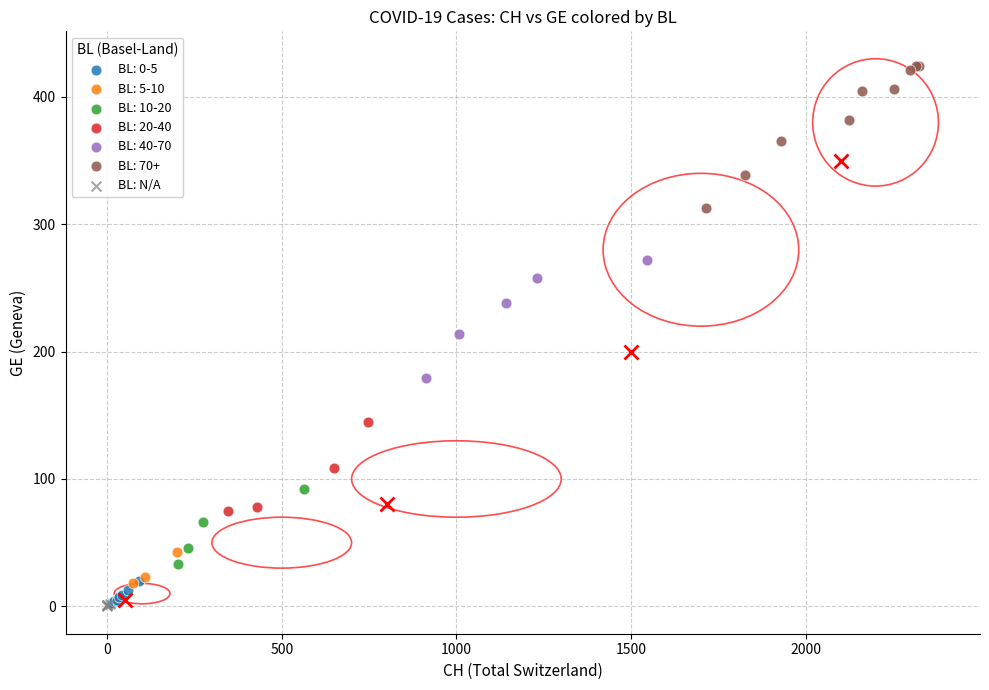

Which series reaches the maximum Y coordinate?

BL: 70+